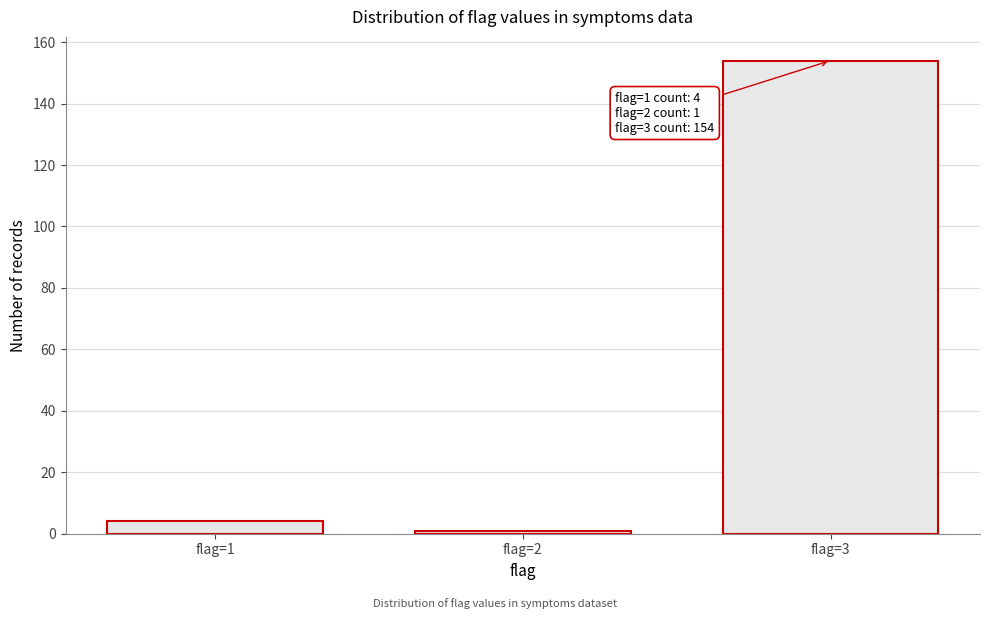

Reading right to left, transcribe all the data shown in this chart.

flag=3=154	flag=2=1	flag=1=4